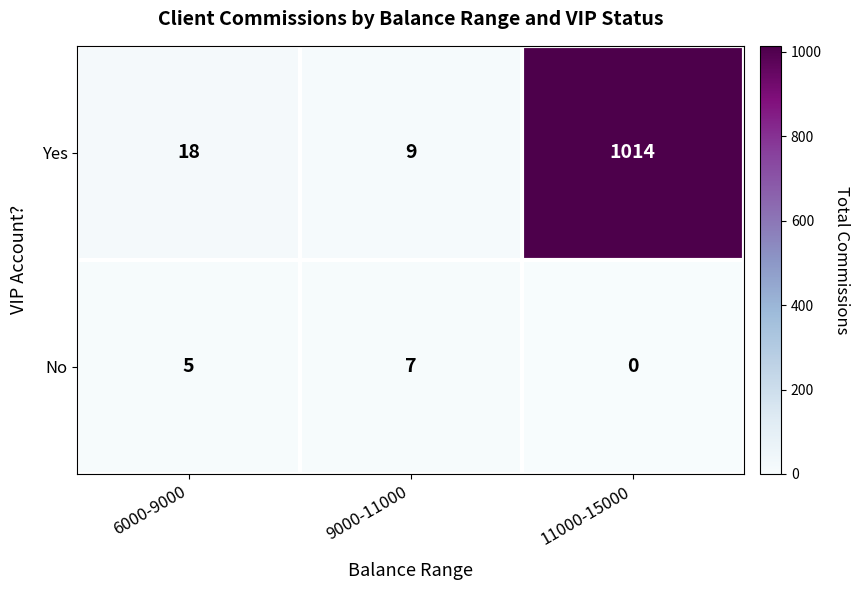

Reading left to right, transcribe all the data shown in this chart.

Yes: 6000-9000=18	9000-11000=9	11000-15000=1014
No: 6000-9000=5	9000-11000=7	11000-15000=0